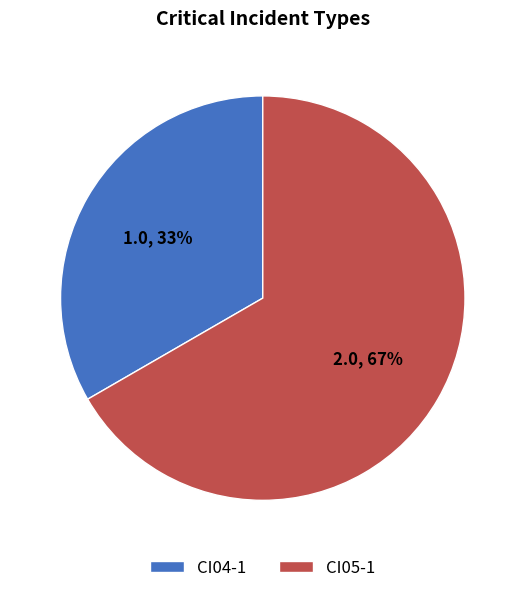

True or false: CI04-1 accounts for 21% of the total.

False